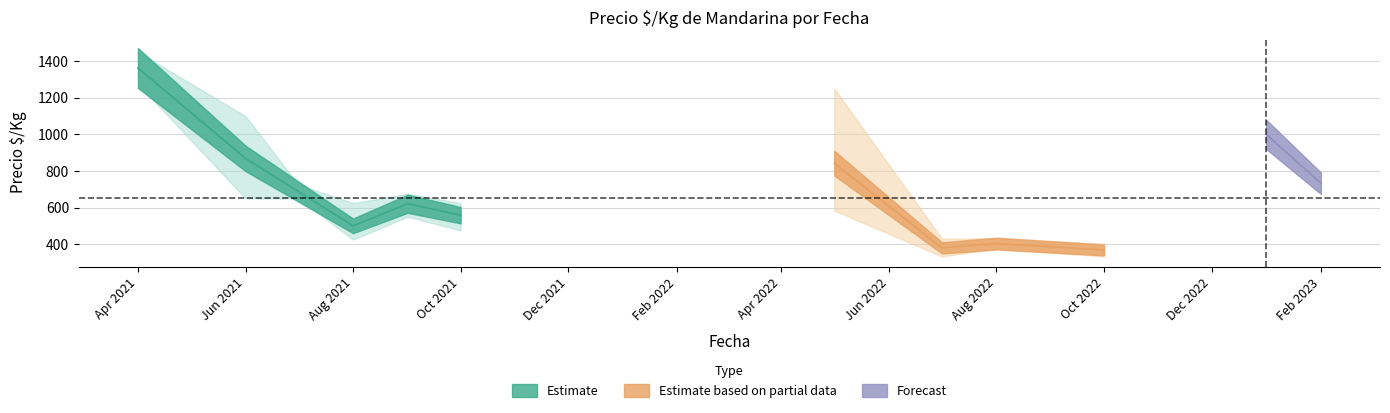

What is the average value of the Precio promedio series?

640